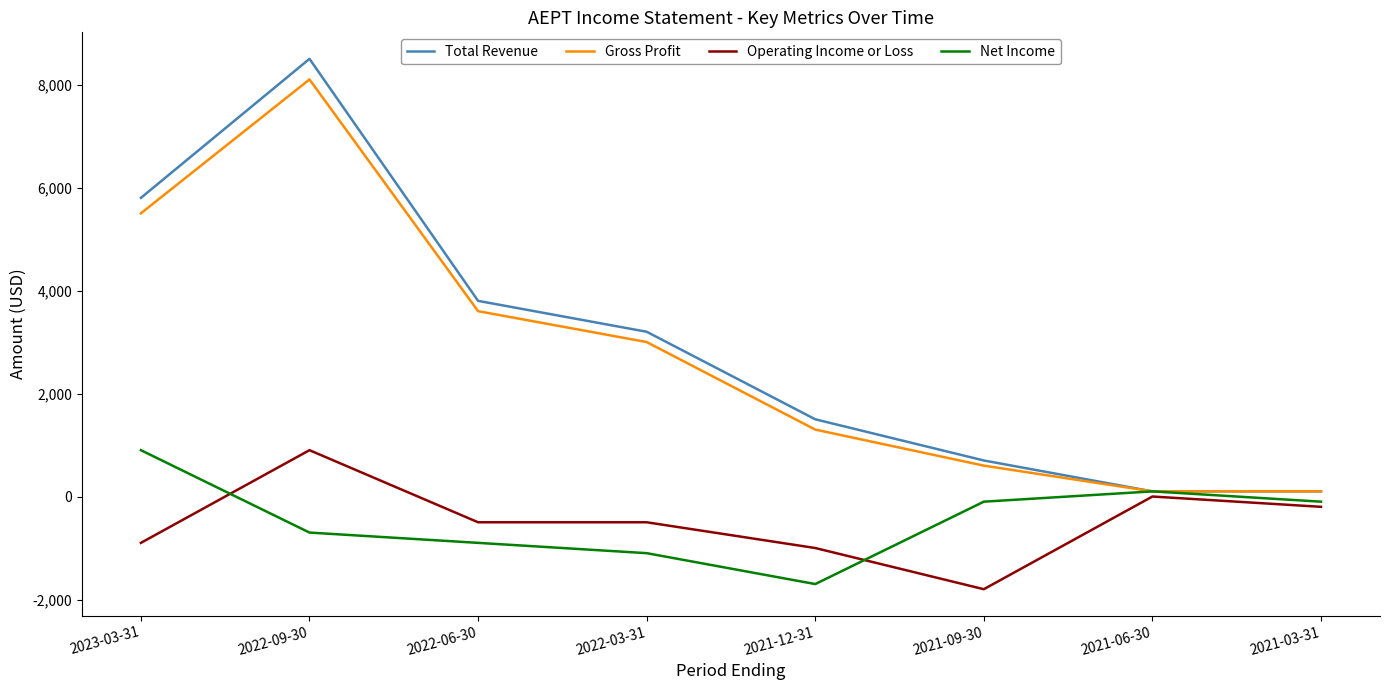

Where is the first local maximum for Net Income?

2021-06-30